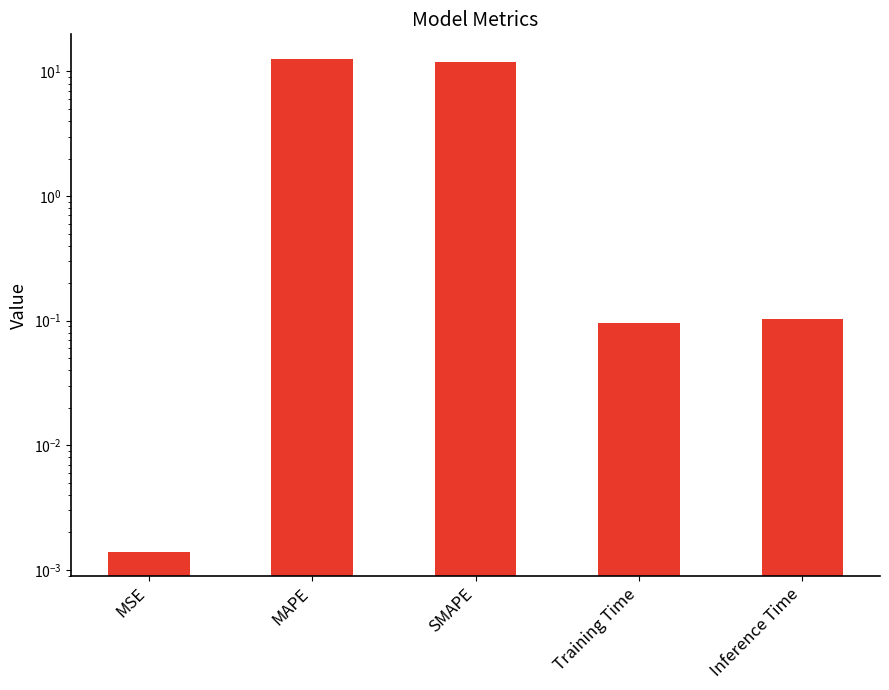

How many series are shown in this chart?

1